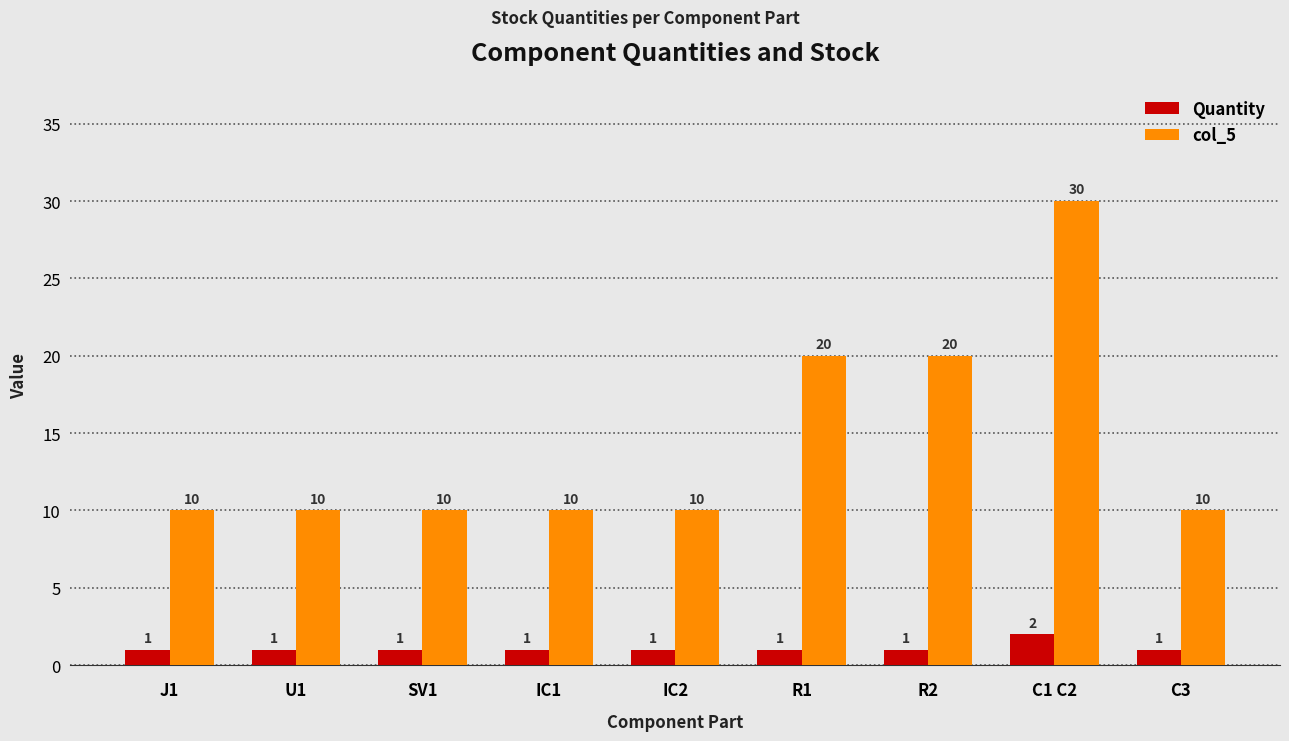

What are all the series names shown in the legend?

Quantity, col_5